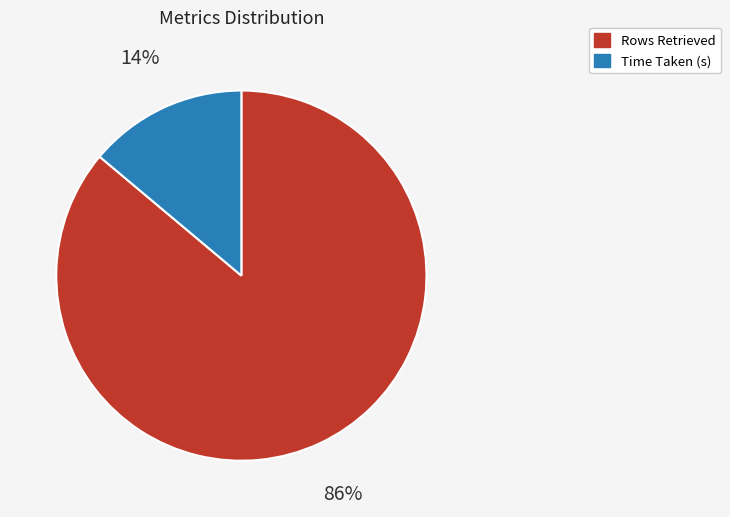

Do Time Taken (s) and Rows Retrieved together represent more than half of the pie?

Yes